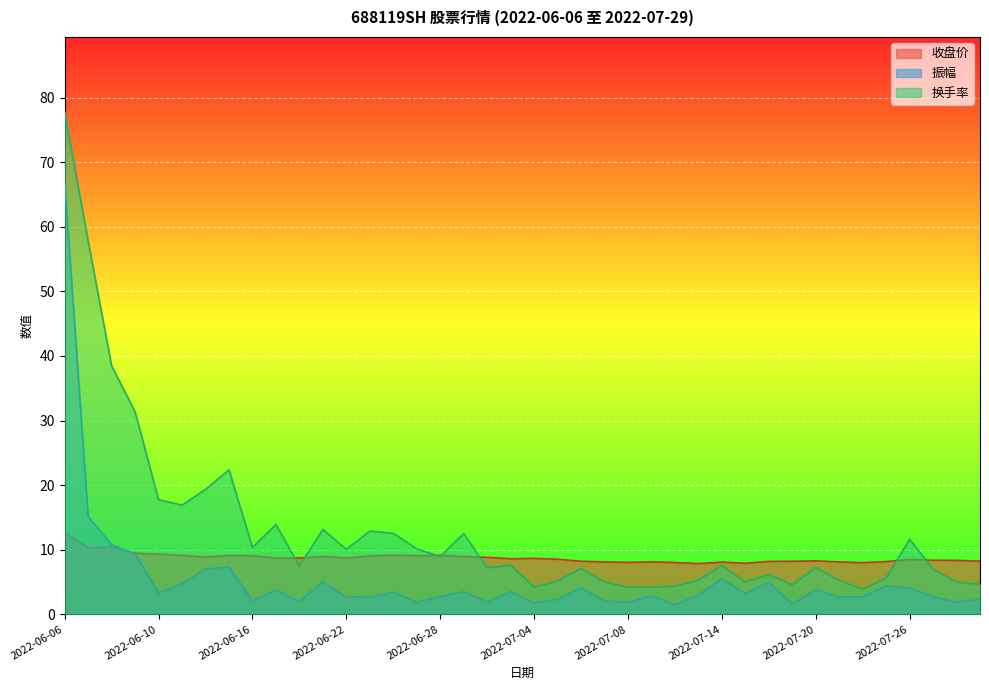

Where is the first local maximum for 换手率?

2022-06-15